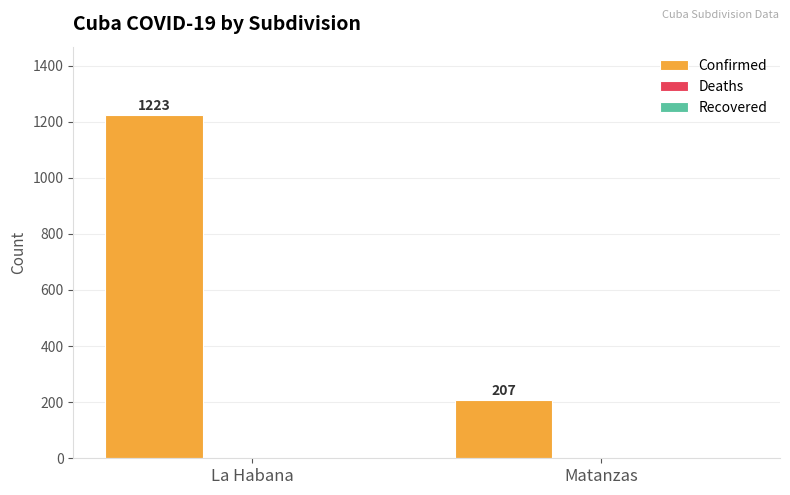

What is the greatest value displayed?

1223